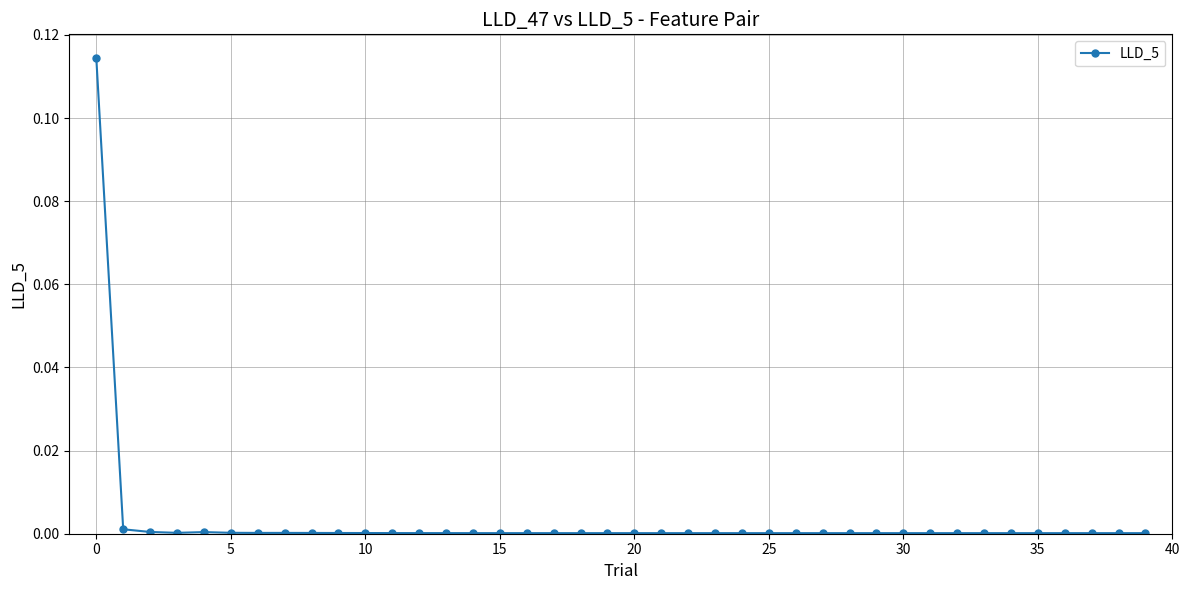

True or false: there are more than 1 points higher than both neighbors.

True